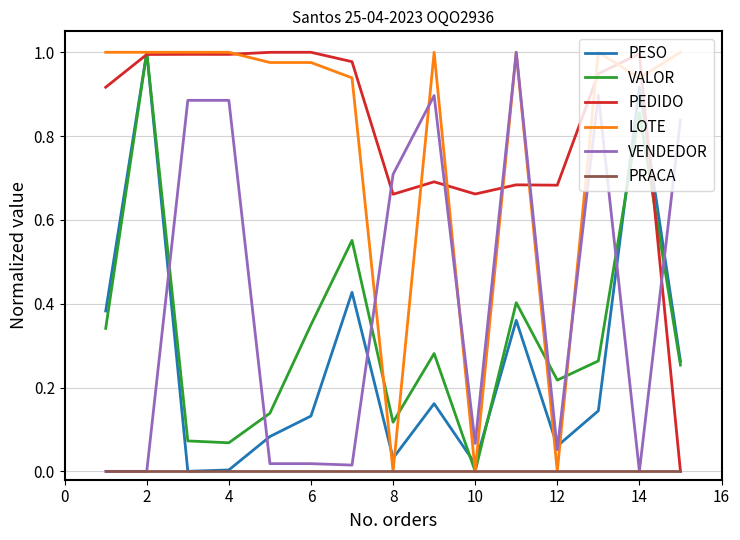

Does the chart display data point markers on the line(s)?

No